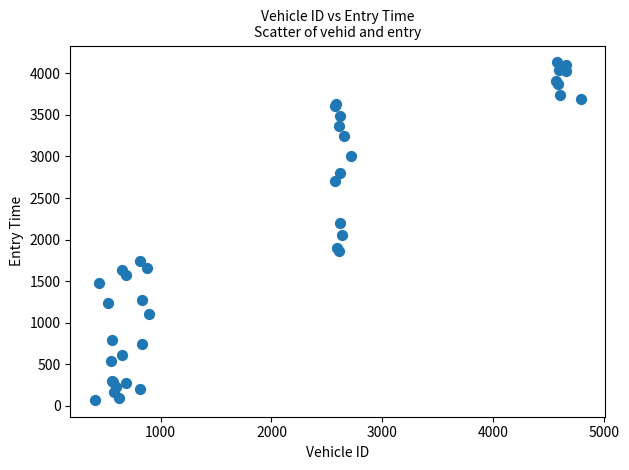

What Y value in the scatter plot is closest to 2101?

2049.2